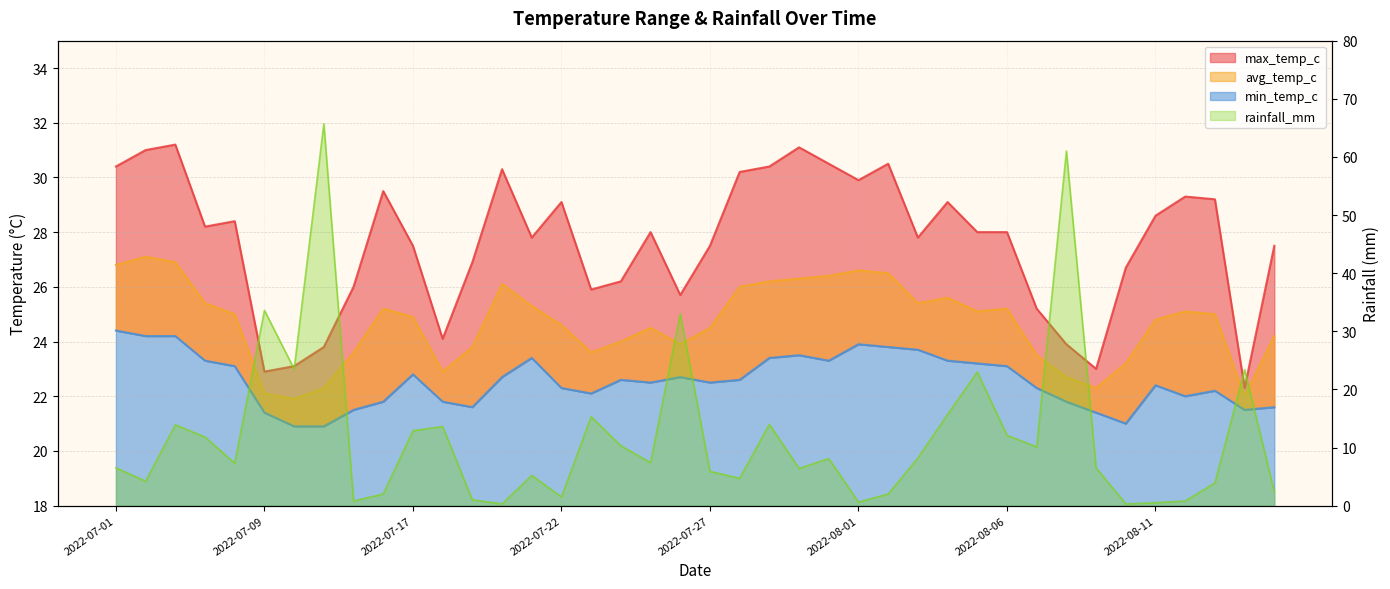

At 2022-07-21, list the series in order from largest to smallest.

max_temp_c, avg_temp_c, min_temp_c